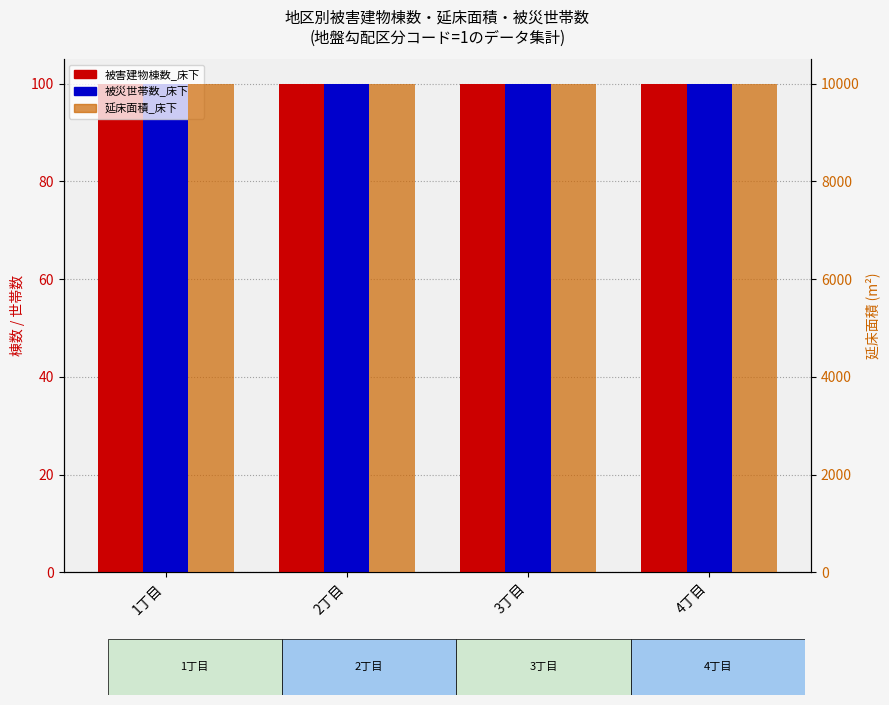

What value does the 被害建物棟数_床下 series have at 1丁目?

100